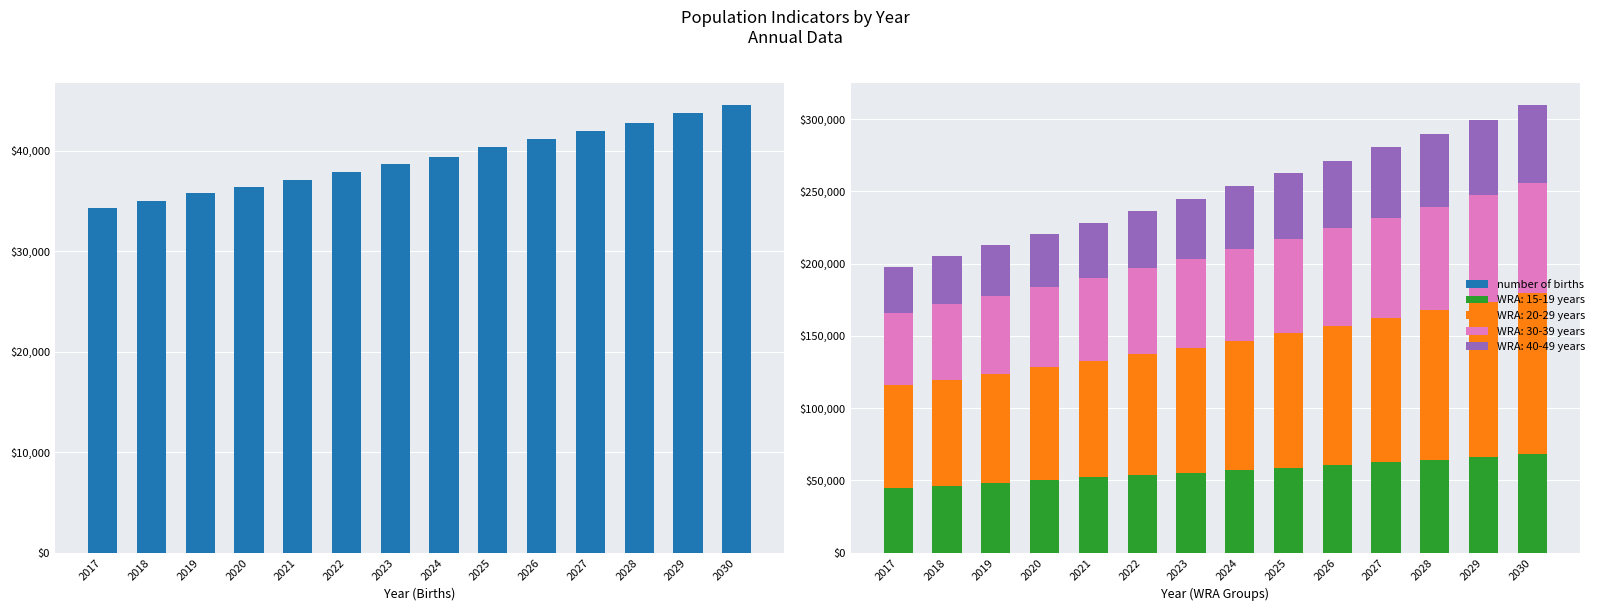

Which has a higher value, 2028 or 2021?

2028